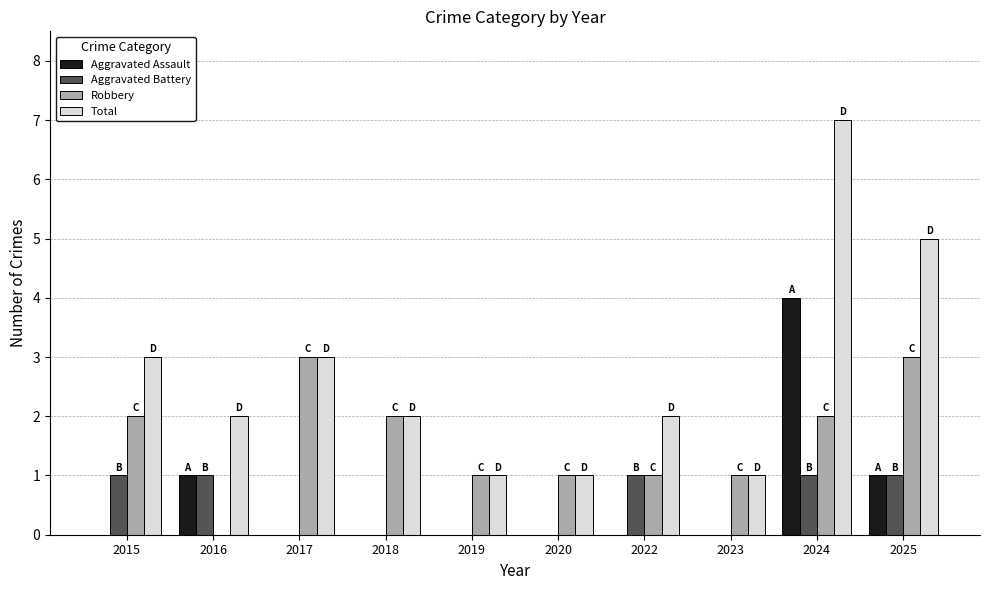

What is the average value of the Total series?

3